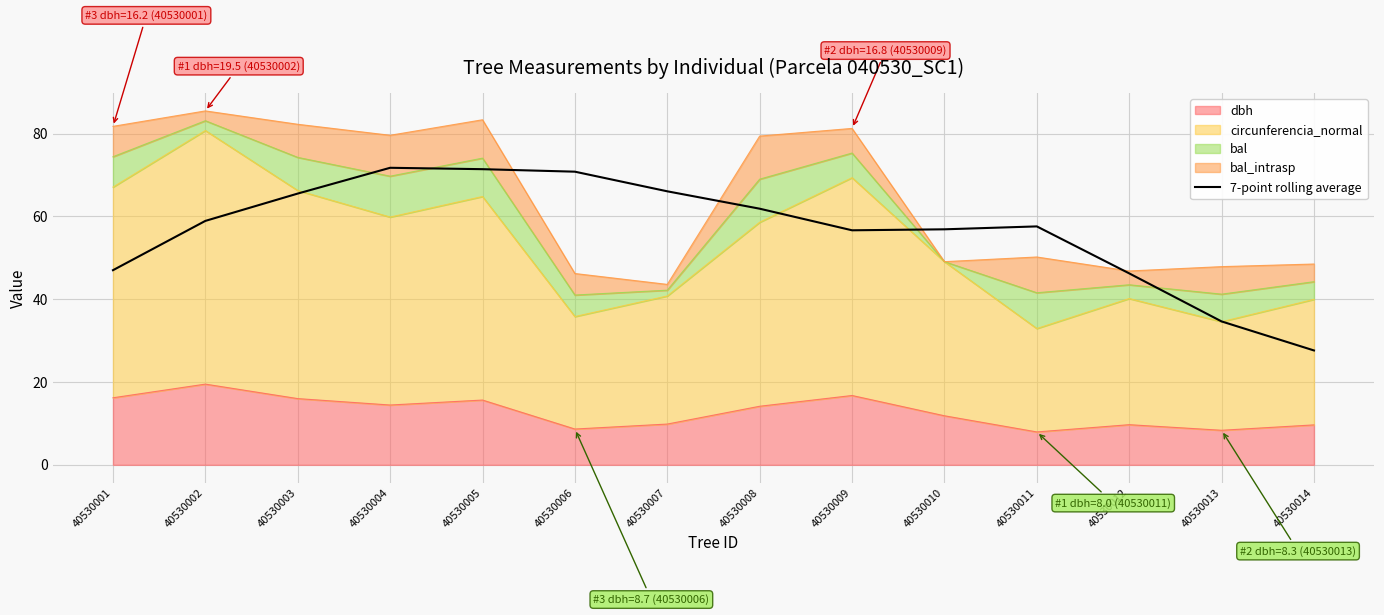

Where does the data first go above 58?

40530002